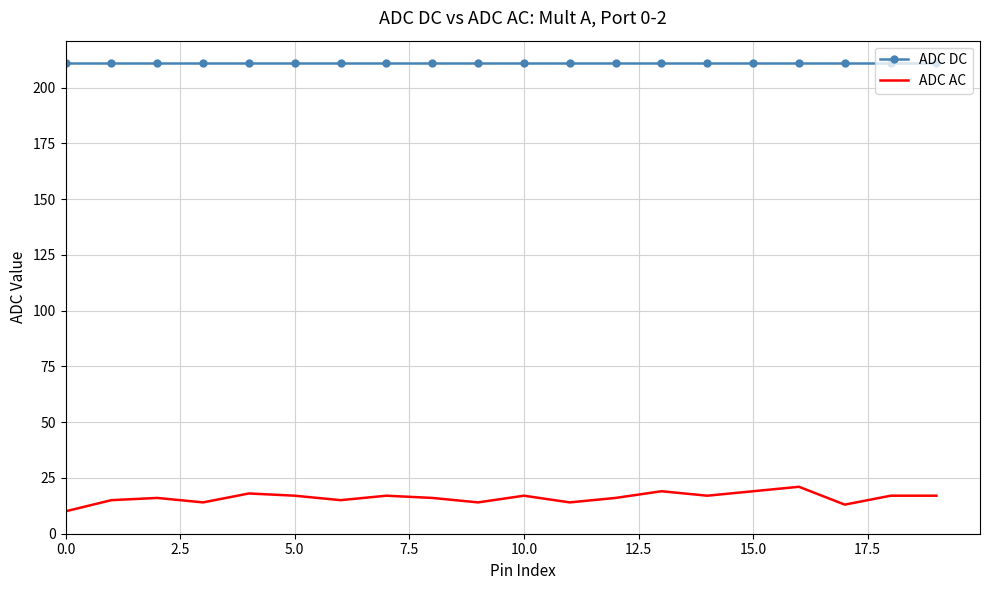

Which series has the largest total across all categories?

ADC DC